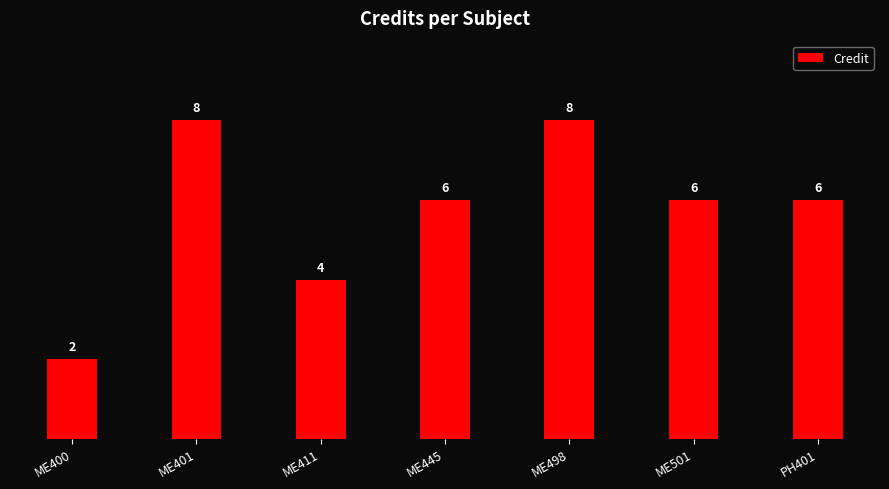

What position from the left is ME400?

1